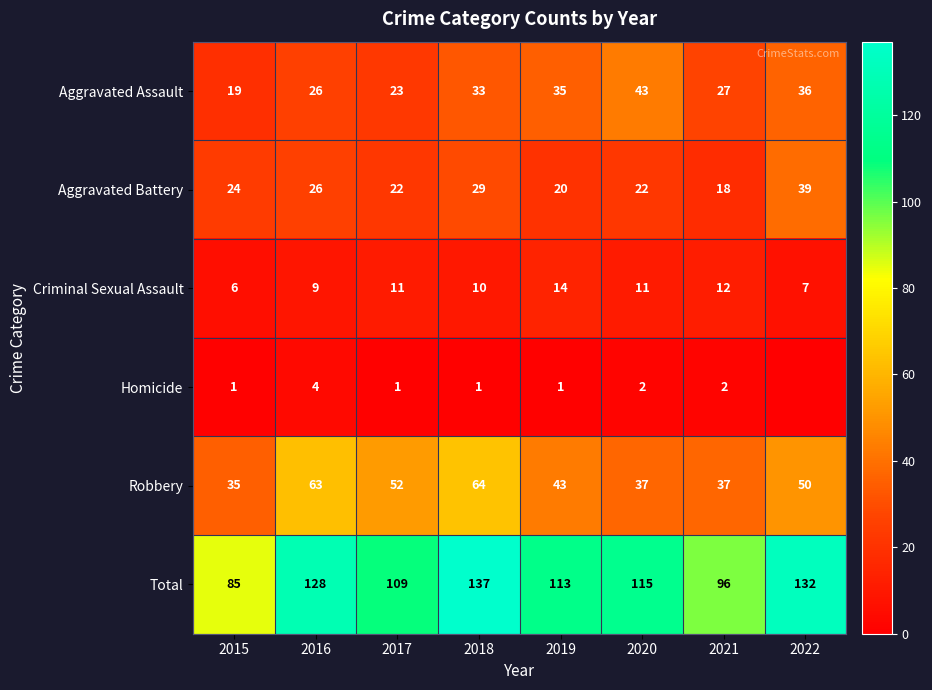

Between 2015 and 2021, which series saw the biggest shift?

Total